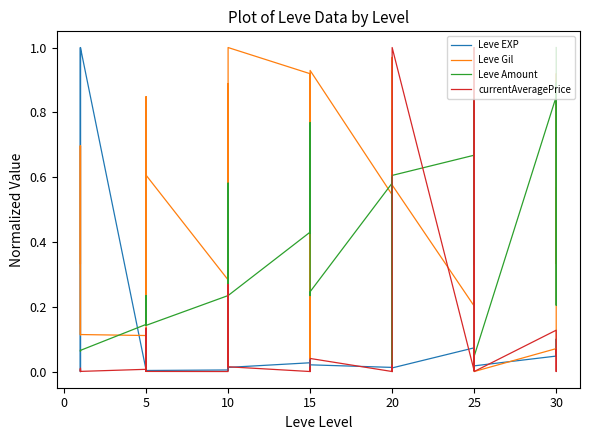

Reading left to right, extract all data points from this chart.

Leve EXP: 0.0	0.0	1.0	0.0	0.0	1.0	0.0	0.0	0.0	0.0	0.0	0.0	0.0	0.0	0.0	0.0	0.0	0.0	0.0	0.0	0.0	0.0	0.0	0.0	0.0	0.0	0.0	0.0	0.0	0.0	0.1	0.1	0.0	0.1	0.1	0.0	0.0	0.1	0.0	0.1
Leve Gil: 0.3	0.7	0.1	0.2	0.7	0.1	0.1	0.8	0.8	0.2	0.5	0.6	0.3	0.9	0.8	0.4	0.1	1.0	0.9	0.0	0.2	0.8	0.9	0.9	0.5	0.8	0.0	0.1	1.0	0.6	0.2	0.4	0.7	1.0	0.4	0.0	0.1	0.9	0.3	0.6
Leve Amount: 0.1	0.1	0.1	0.1	0.1	0.1	0.1	0.2	0.1	0.1	0.2	0.1	0.2	0.2	0.6	0.2	0.4	0.2	0.4	0.4	0.8	0.4	0.2	0.2	0.6	0.3	0.5	0.6	0.0	0.6	0.7	0.9	0.3	0.6	0.9	0.0	0.8	0.9	0.2	1.0
currentAveragePrice: 0.0	0.0	0.0	0.0	0.0	0.0	0.0	0.1	0.0	0.0	0.0	0.0	0.0	0.0	0.0	0.0	0.3	0.0	0.0	0.0	0.0	0.0	0.0	0.0	0.0	0.0	0.0	0.0	0.0	1.0	0.0	0.0	1.0	0.0	0.1	0.0	0.1	0.0	0.1	0.1